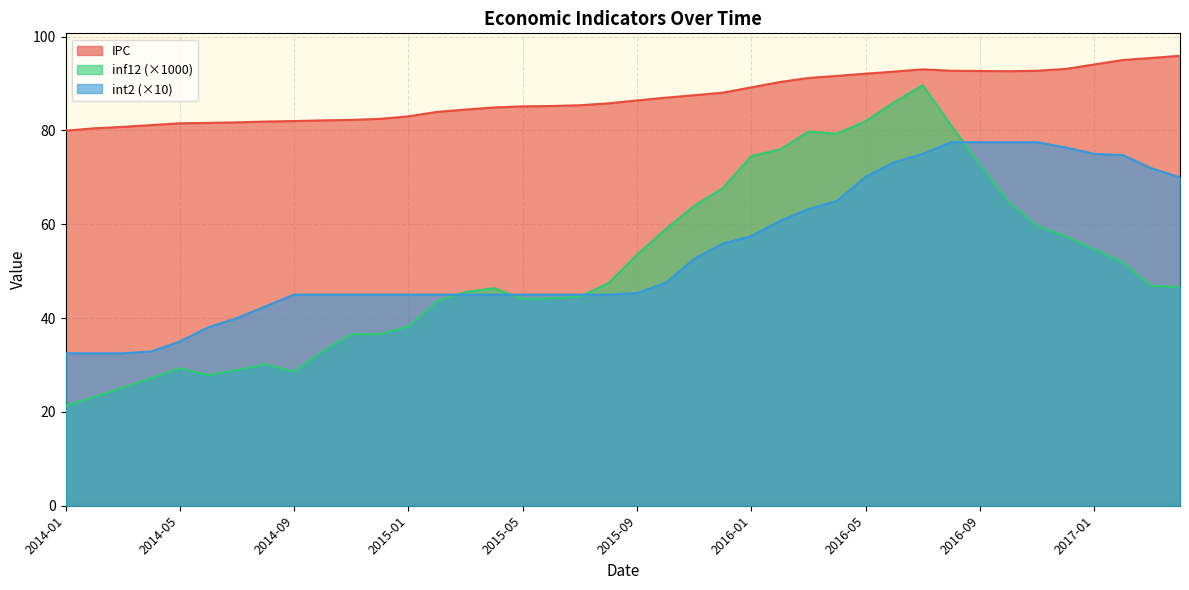

At which label is IPC closest to 87?

2015-10